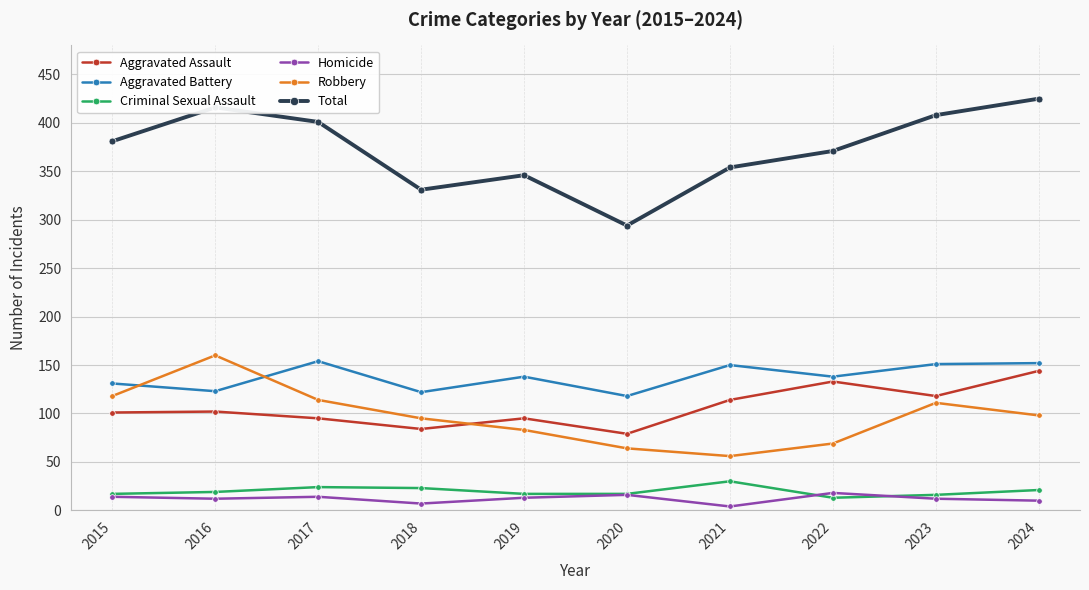

What is the value of the Criminal Sexual Assault point at the 2nd from the left?

19